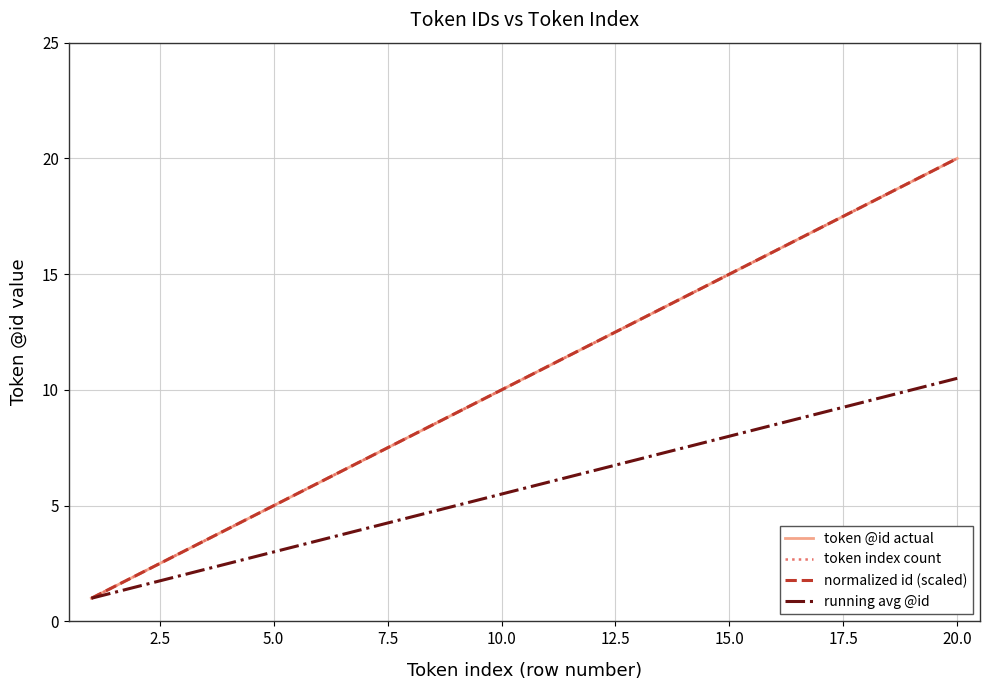

How many lines are shown in the chart?

4